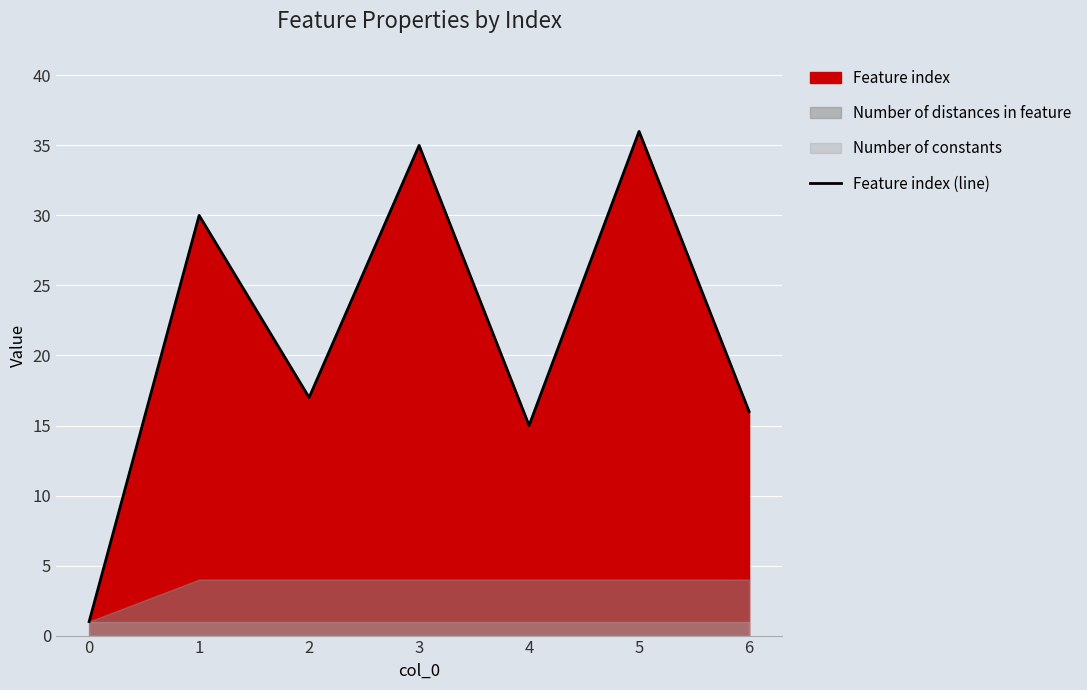

What is the difference between the maximum and second lowest values?

21